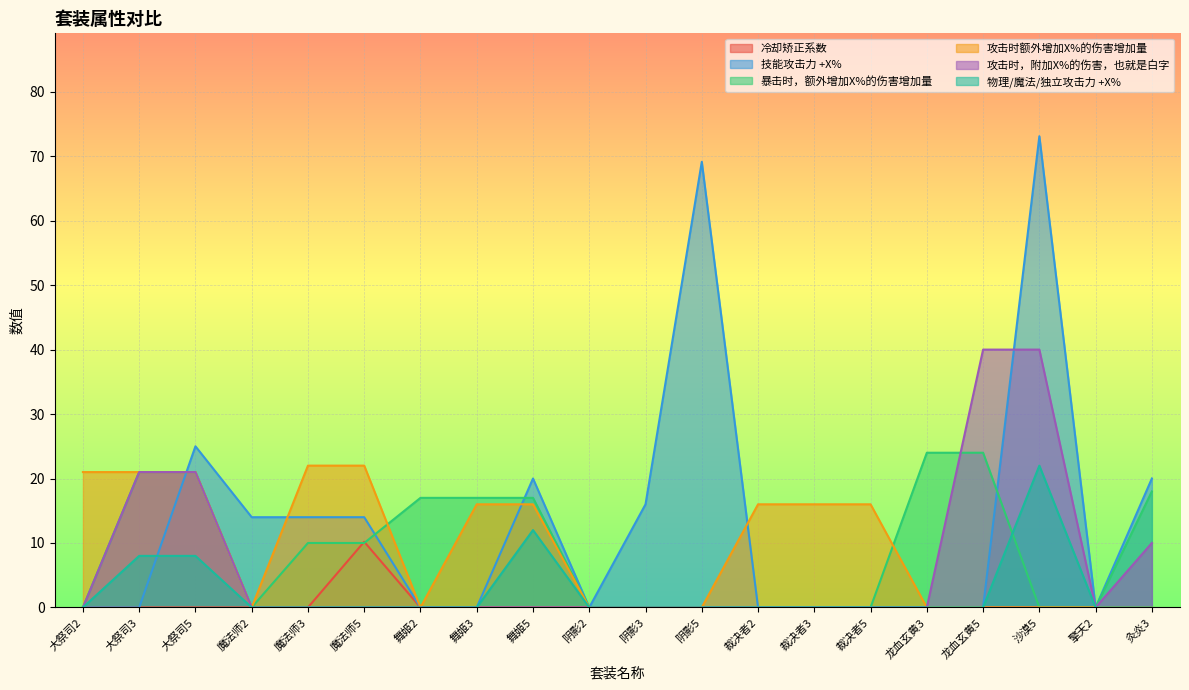

How many lines are shown in the chart?

6